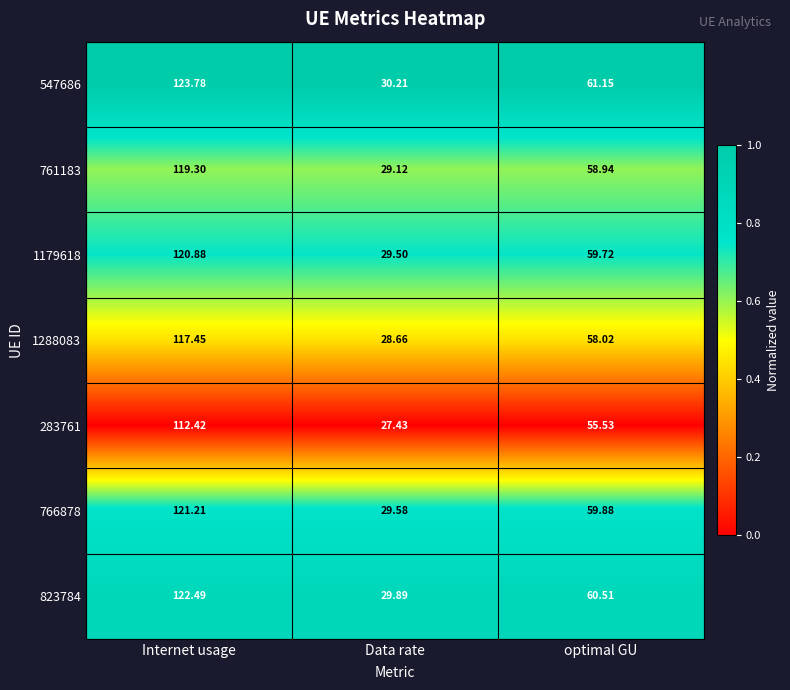

What is the difference between the highest and lowest values at Internet usage?

11.4